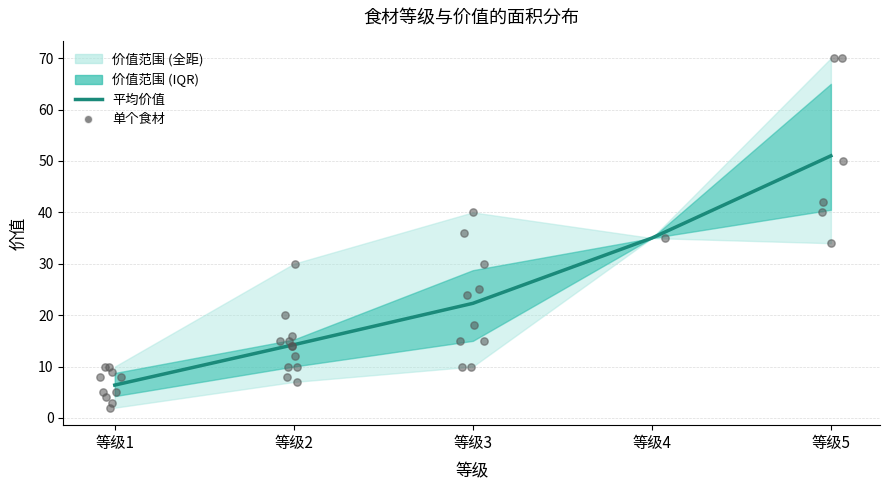

Is the value of mean_value at 2 greater than the value of max_value at 4?

No